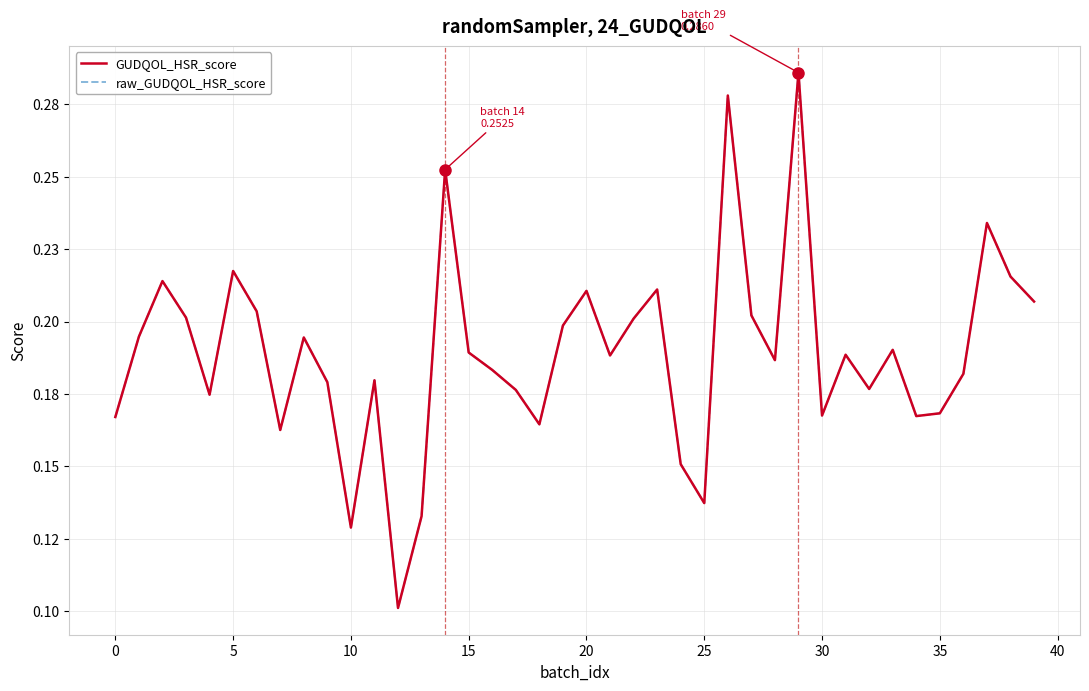

At which category does the chart reach its minimum across all series?

12